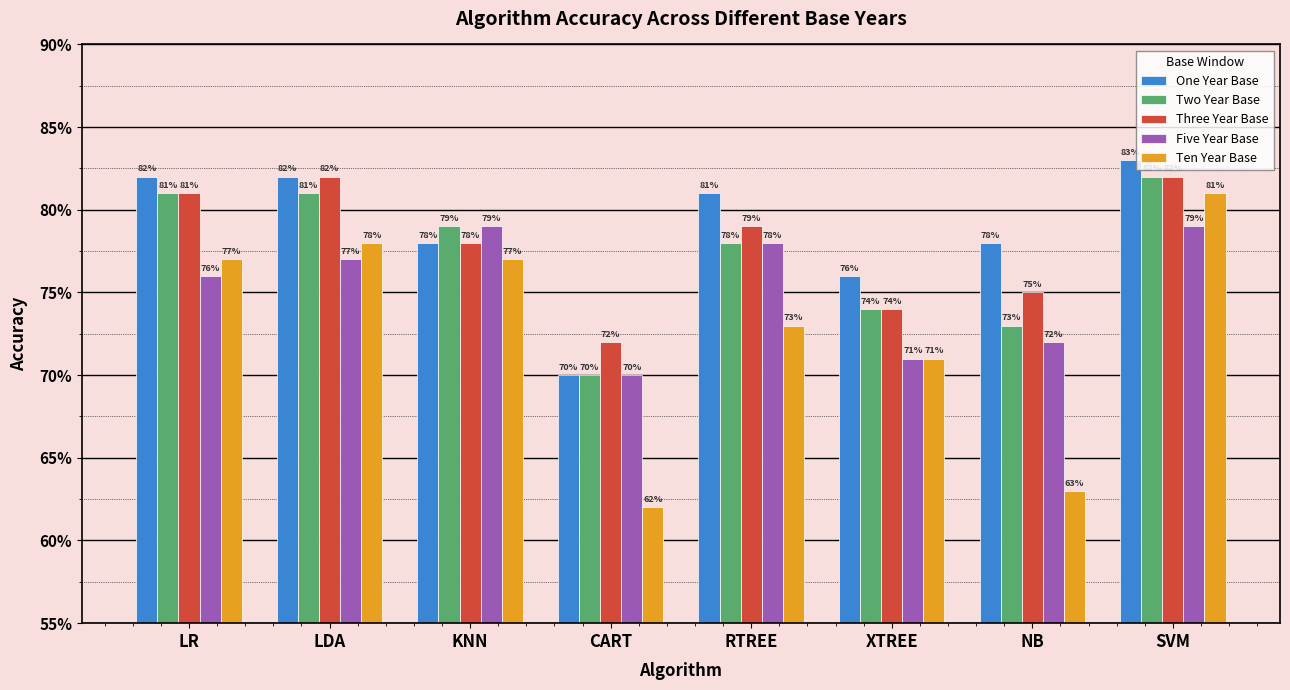

What is the label of the 7th bar from the right?

LDA